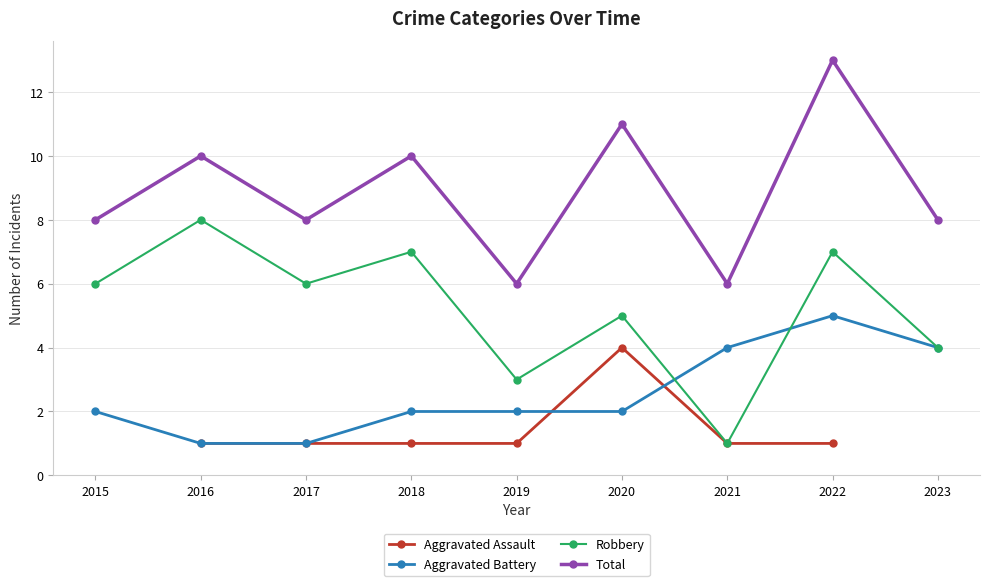

At which label does Aggravated Battery first exceed 2?

2021